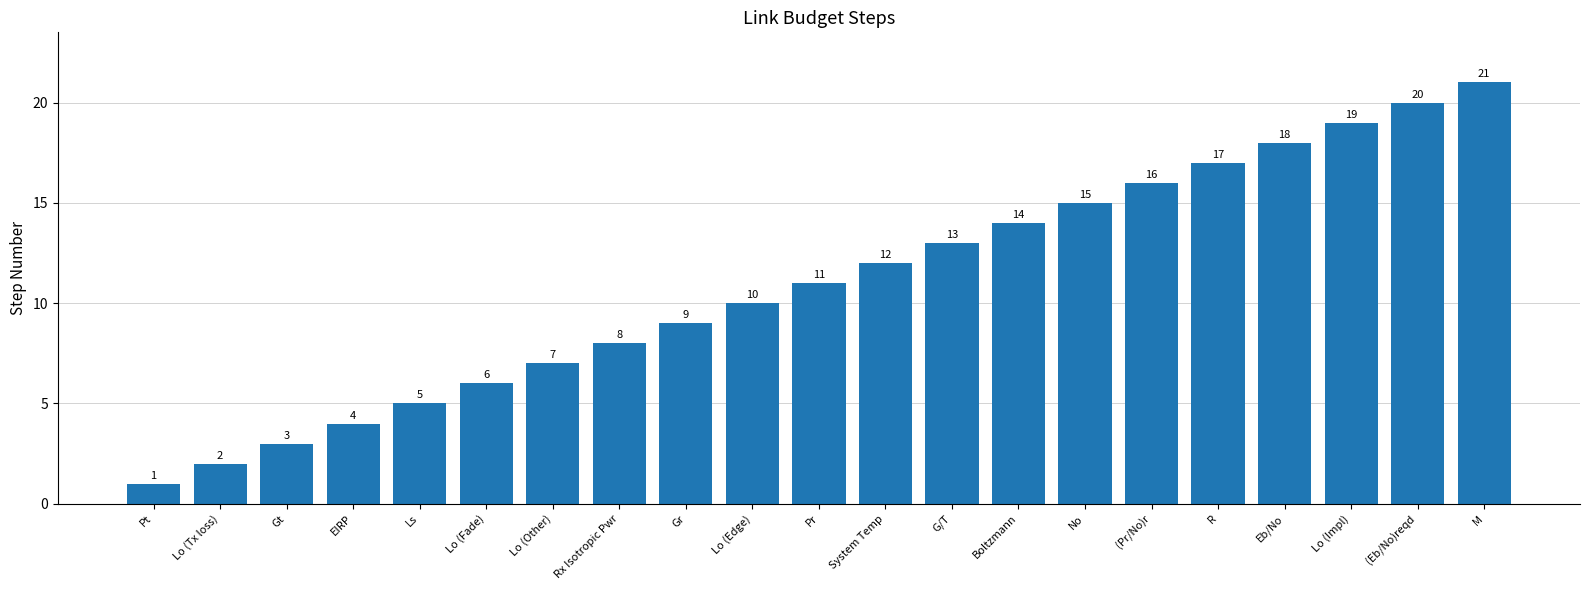

Rank the categories by value from lowest to highest.

Pt, Lo (Tx loss), Gt, EIRP, Ls, Lo (Fade), Lo (Other), Rx Isotropic Pwr, Gr, Lo (Edge), Pr, System Temp, G/T, Boltzmann, No, (Pr/No)r, R, Eb/No, Lo (Impl), (Eb/No)reqd, M